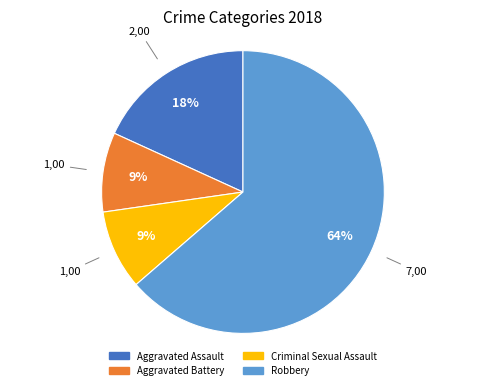

Is the sum of Aggravated Assault and Robbery greater than half?

Yes